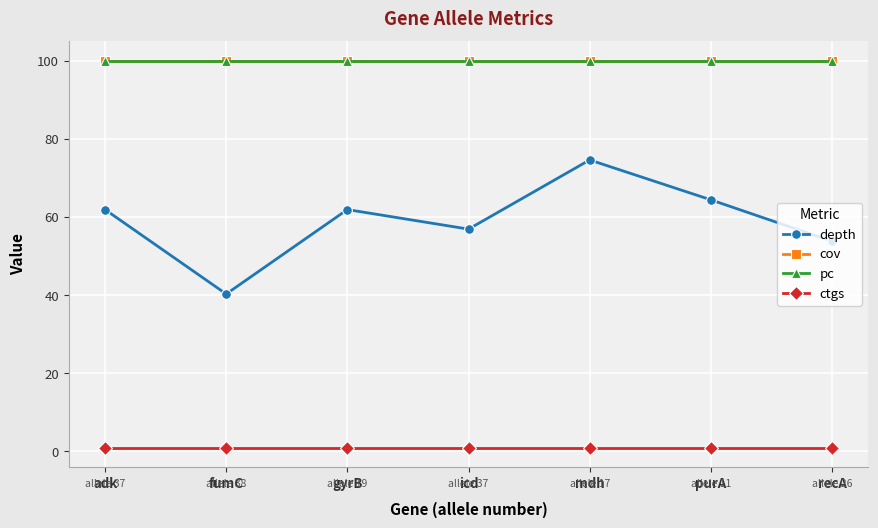

Read the depth value at icd.

56.9